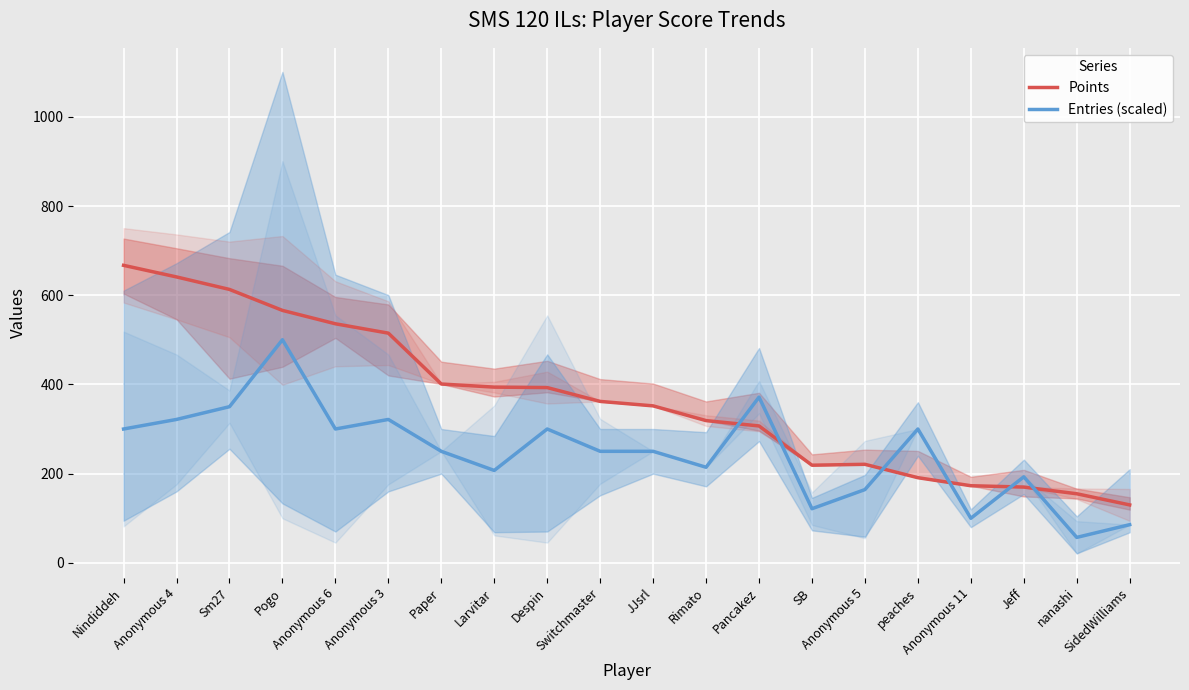

What is the spread (max minus min) of values at Anonymous 11?

72.9